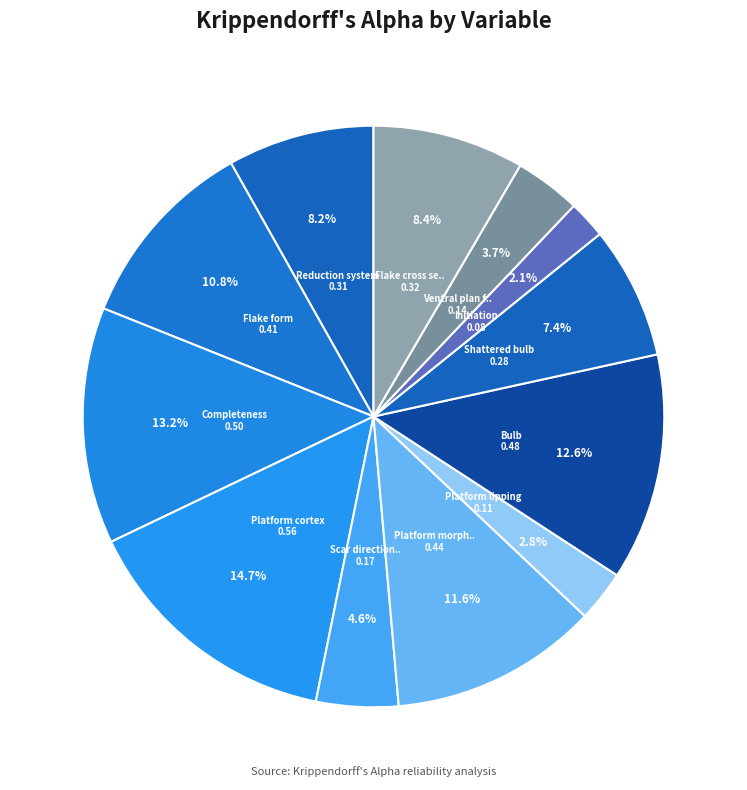

How many segments does this pie chart have?

12